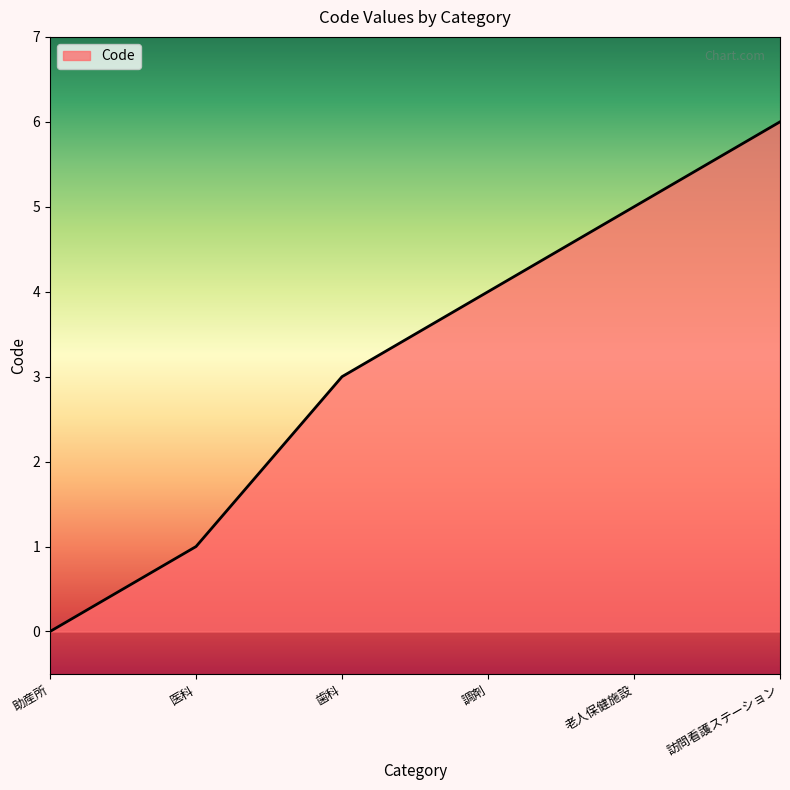

True or false: the data has more than 0 interior local peaks.

False